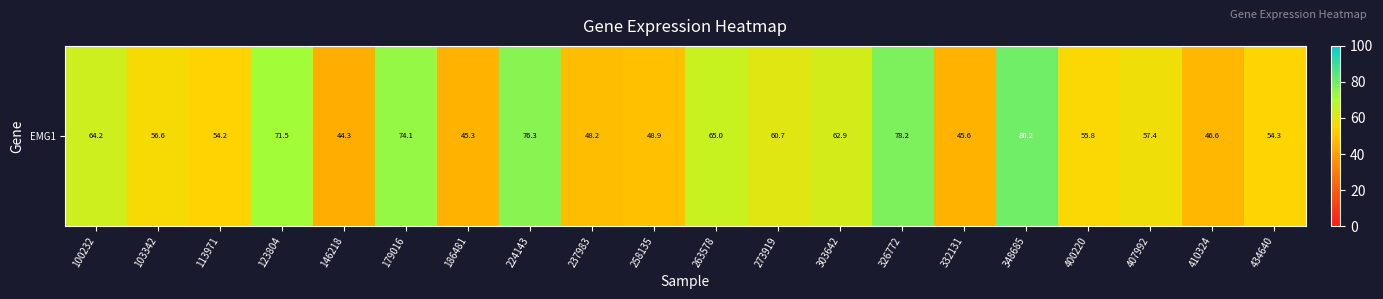

Reading right to left, extract all data points from this chart.

54.3	46.6	57.4	55.8	80.2	45.6	78.2	62.9	60.7	65.0	48.9	48.2	76.3	45.3	74.1	44.3	71.5	54.2	56.6	64.2